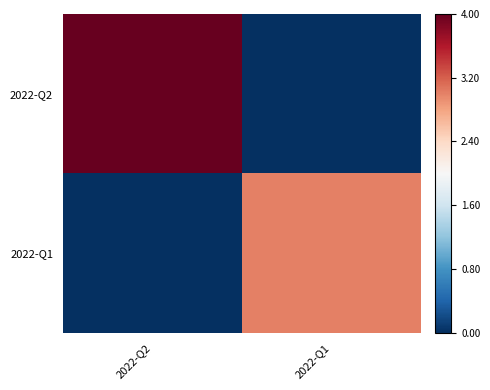

Which series has the largest total across all categories?

2022-Q2